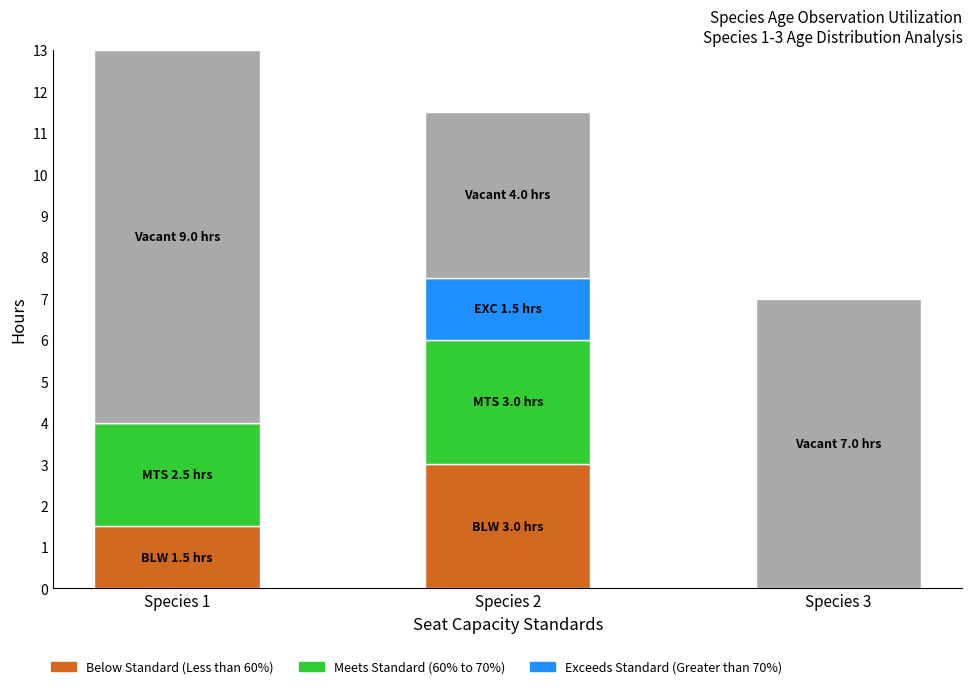

Does the chart contain stacked bars?

Yes